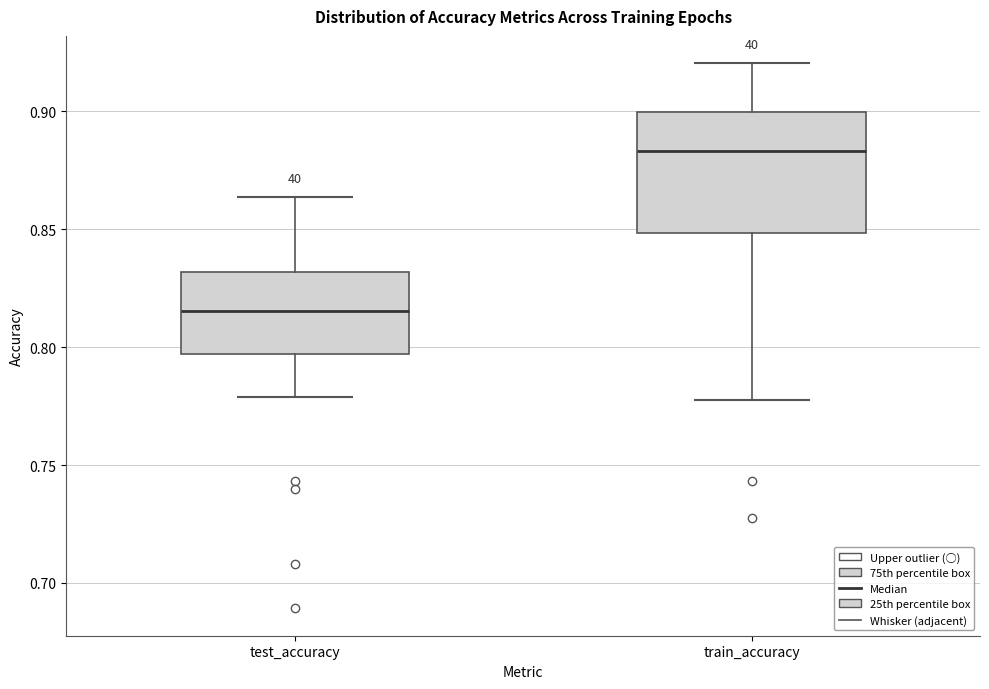

Which box has the lowest median line?

test_accuracy